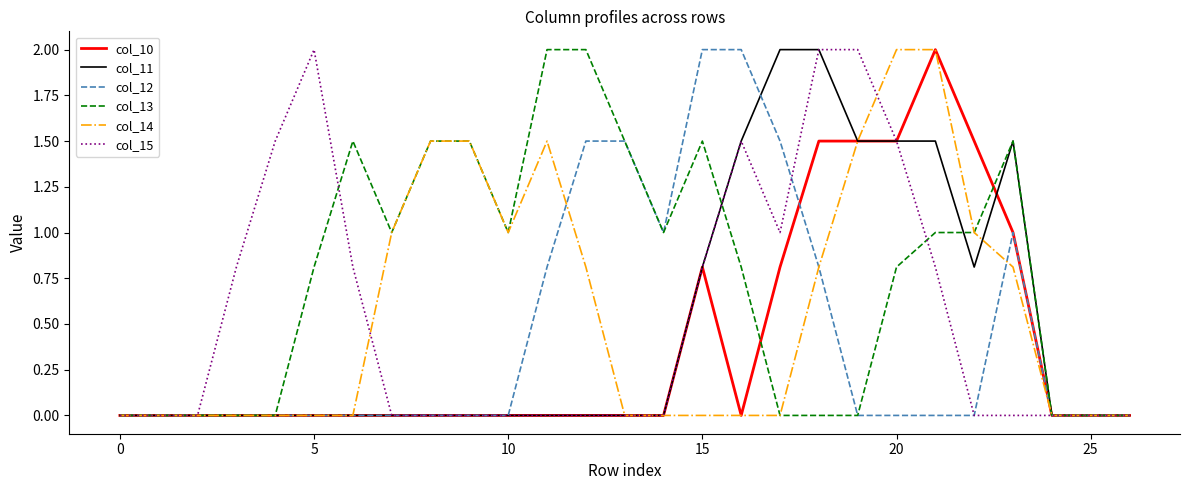

Which series has the largest total across all categories?

col_13